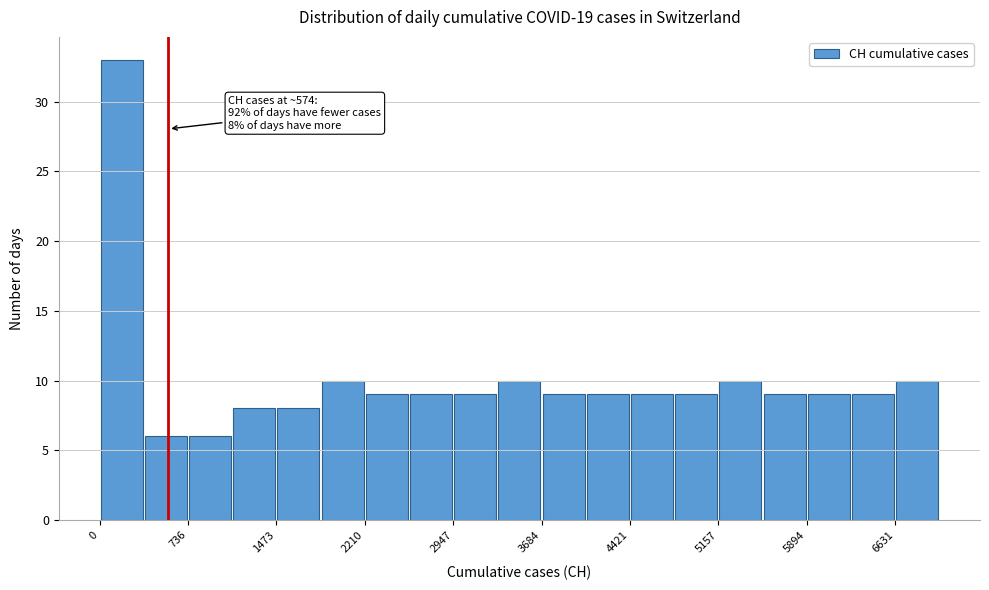

Around what value on the x-axis is the tallest bar? Give the approximate position of its centre, as read against the axis.

200